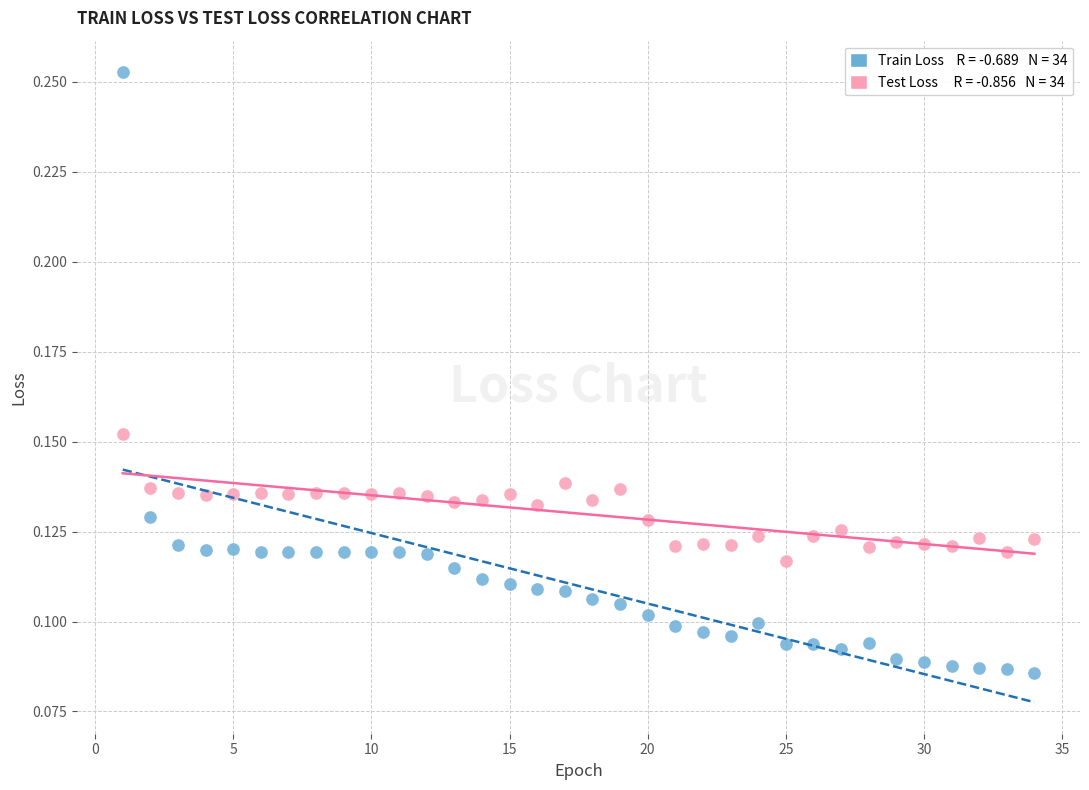

Across all data points, what is the range of X values (max minus min)?

33.0